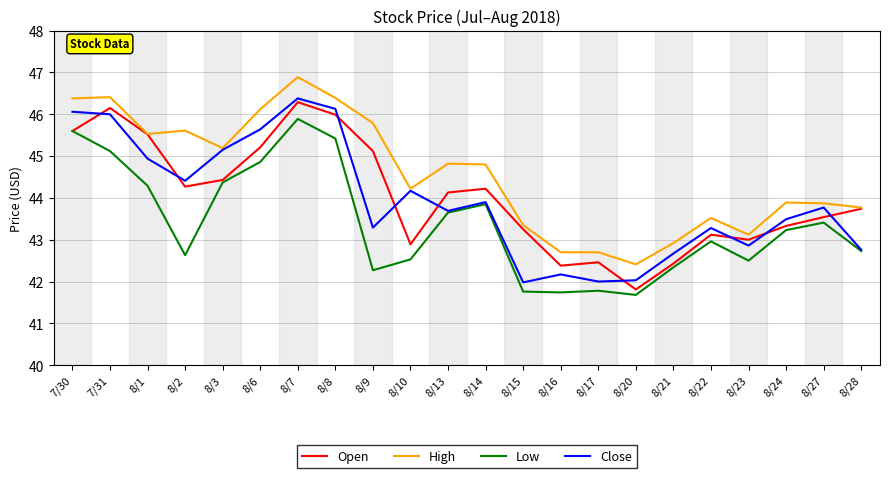

What is the highest value of the Close series?

46.4